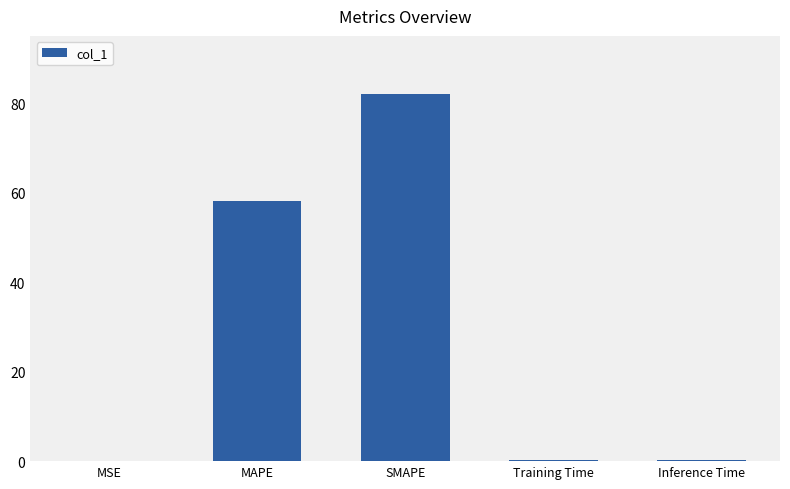

Which has a higher value, MAPE or Inference Time?

MAPE